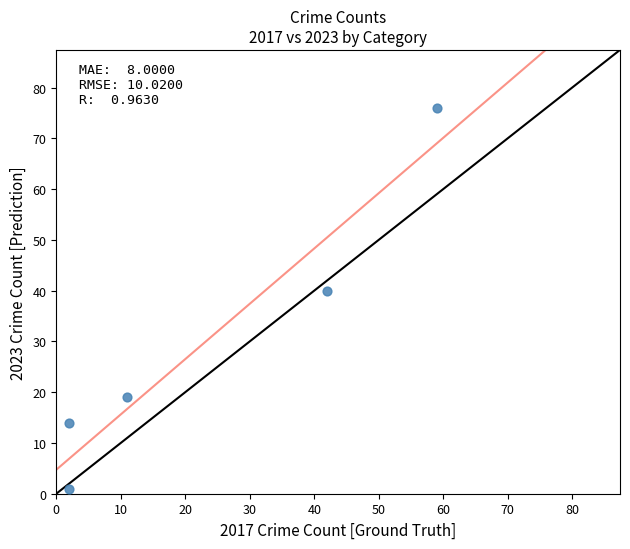

What Y value in the scatter plot is closest to 38?

40